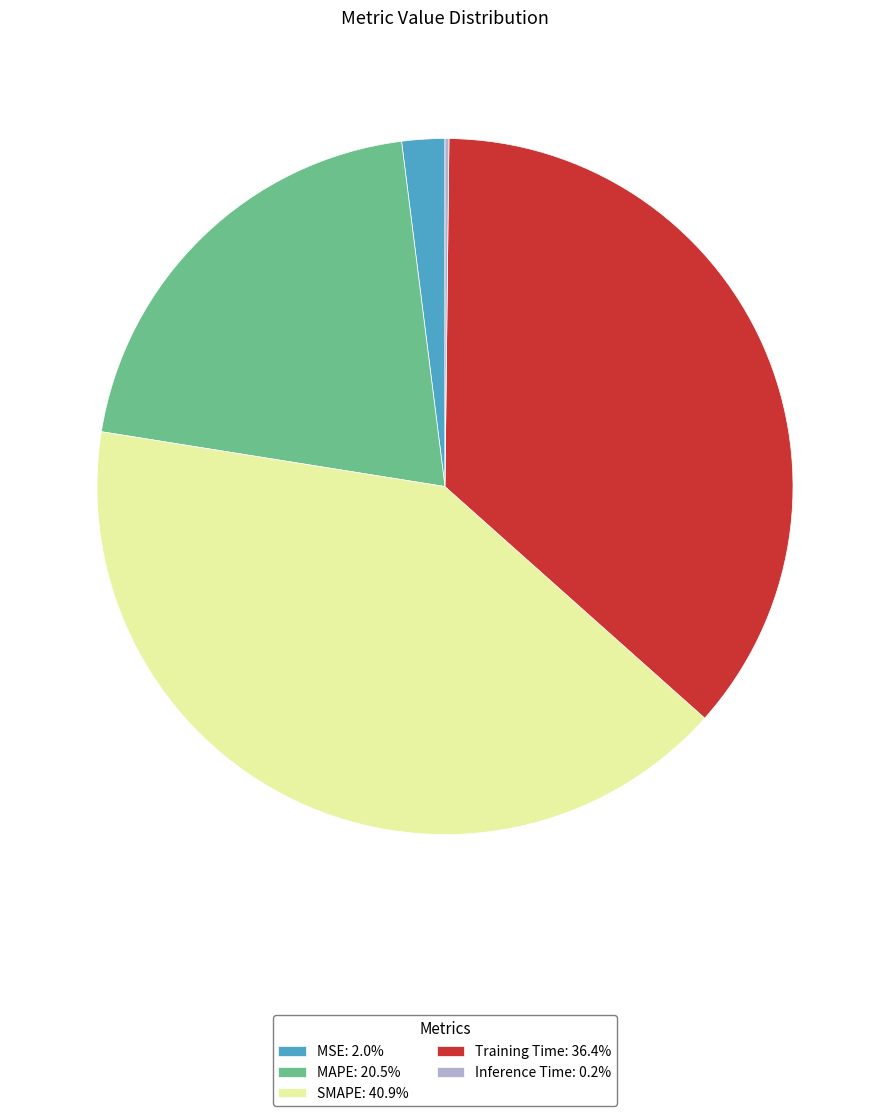

Do SMAPE: 40.9% and Training Time: 36.4% together represent more than half of the pie?

Yes